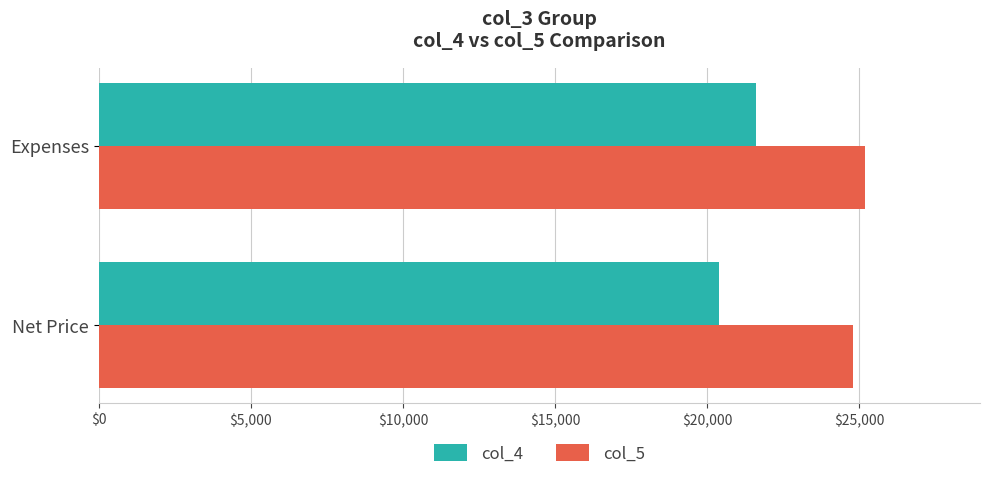

What value does the col_5 series have at Net Price?

24800